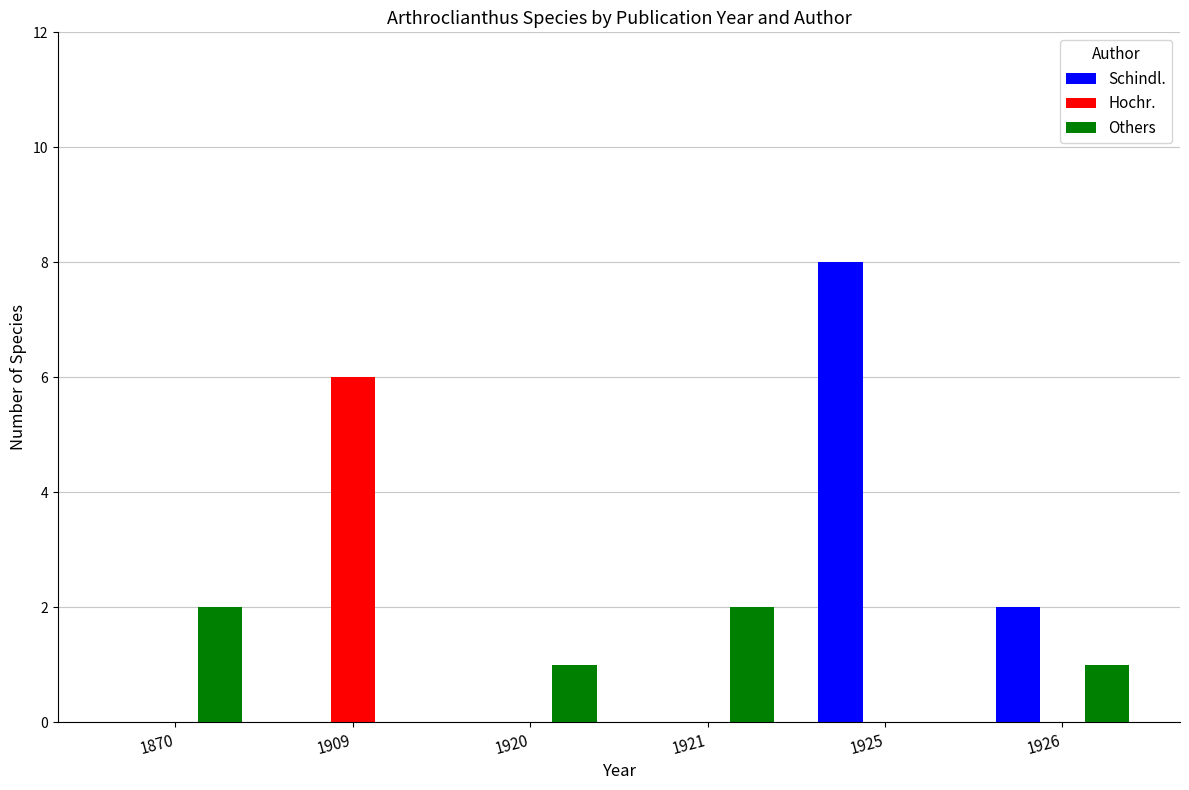

How many series are shown in this chart?

3